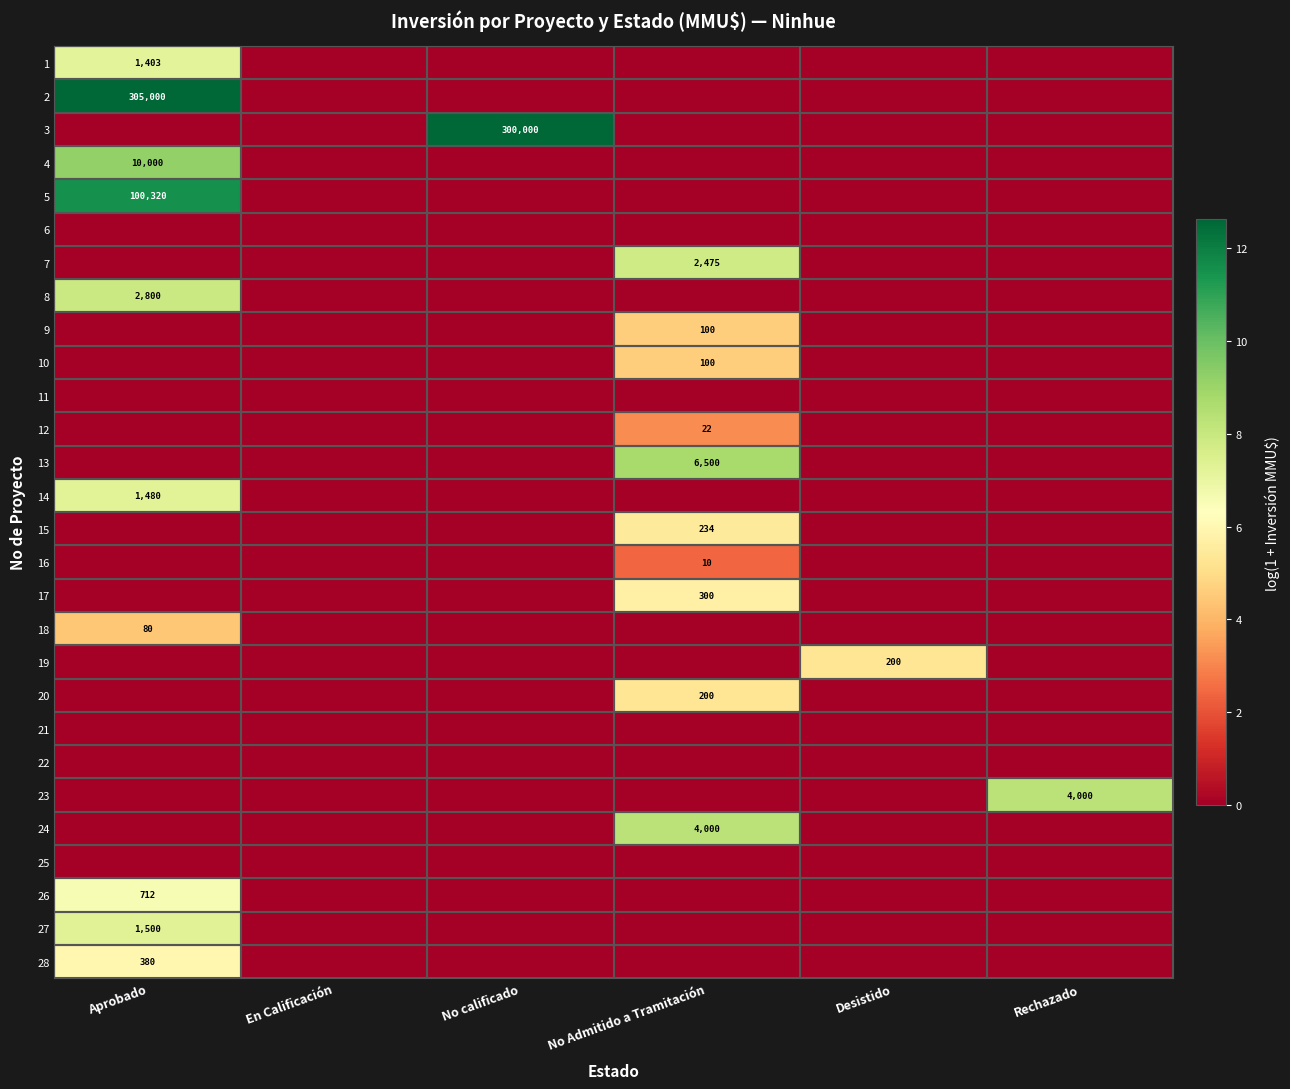

Between Aprobado and Rechazado, which is larger?

Aprobado